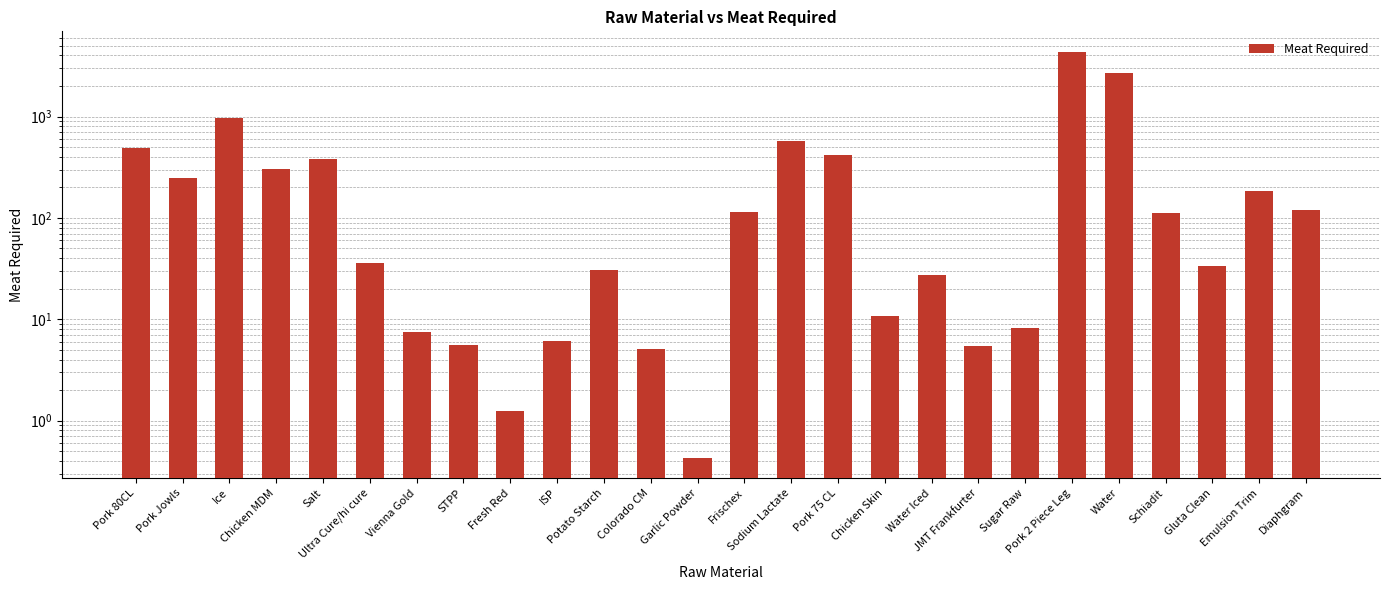

Rank the categories by value from lowest to highest.

Garlic Powder, Fresh Red, Colorado CM, JMT Frankfurter, STPP, ISP, Vienna Gold, Sugar Raw, Chicken Skin, Water Iced, Potato Starch, Gluta Clean, Ultra Cure/hi cure, Schiadit, Frischex, Diaphgram, Emulsion Trim, Pork Jowls, Chicken MDM, Salt, Pork 75 CL, Pork 80CL, Sodium Lactate, Ice, Water, Pork 2 Piece Leg